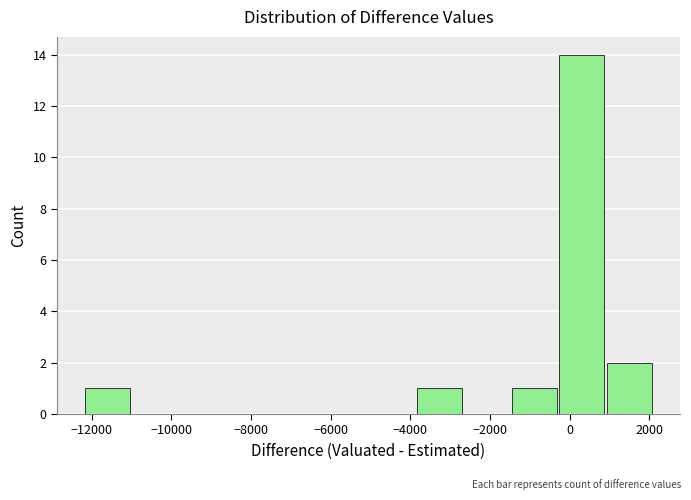

What is the height of the bar covering -12200 to -11000 on the x-axis? Neither the bar edges nor the heights are printed on the chart, so give them approximately, as read against the axes.

1